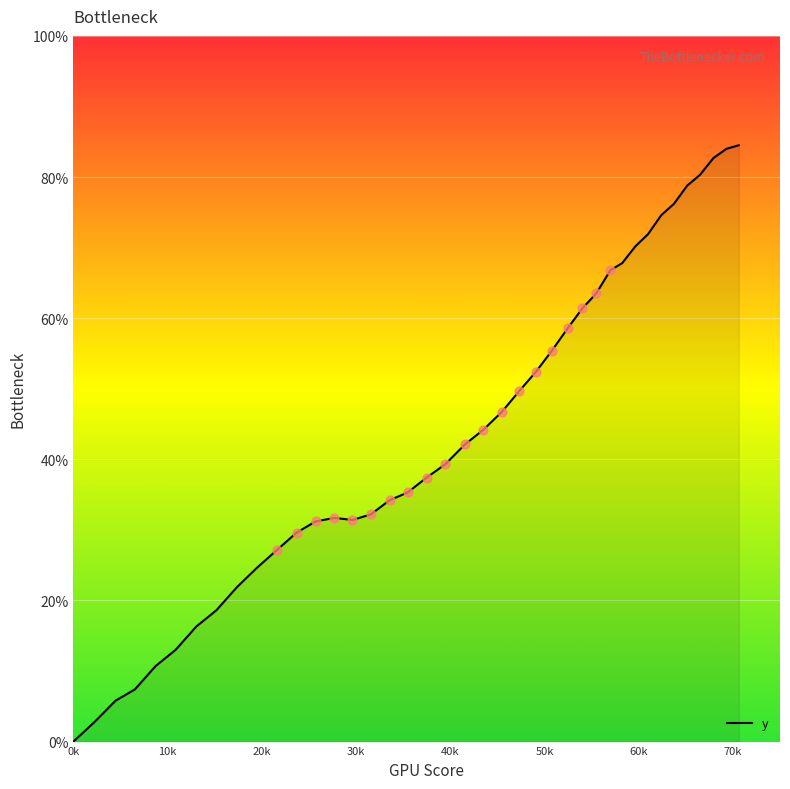

What is the maximum value shown in the chart?

84.5